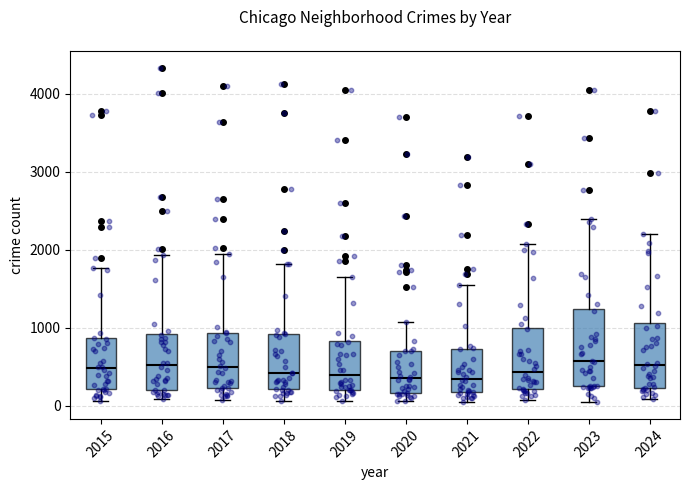

Which box is the tallest, from its lower edge to its upper edge?

2023